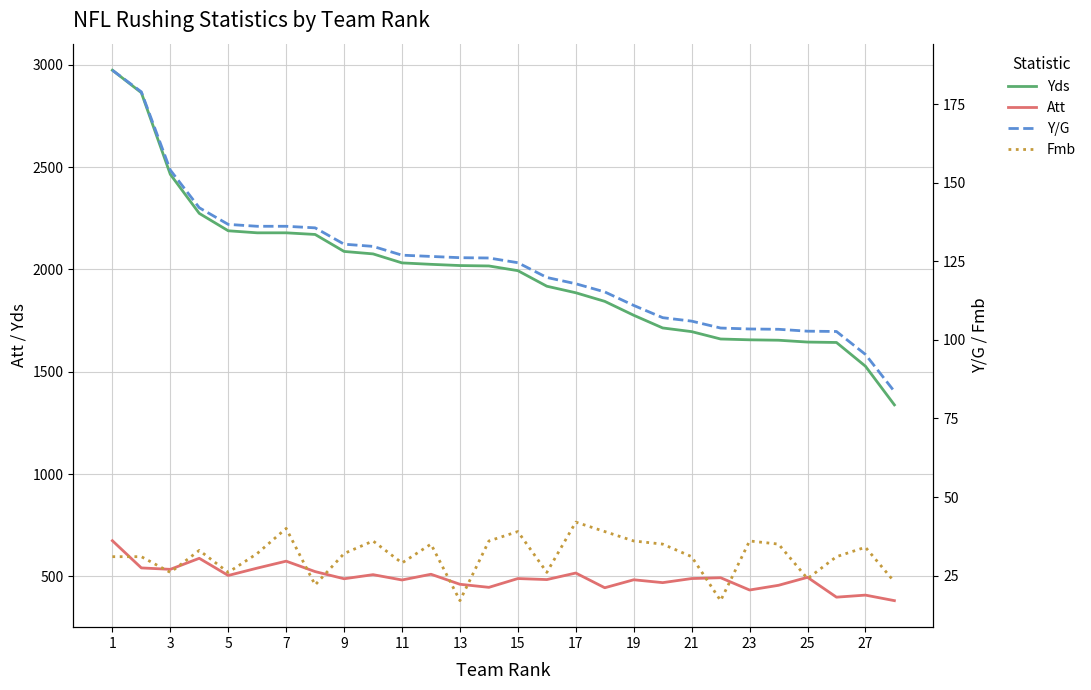

True or false: Att and Yds cross at least once.

False